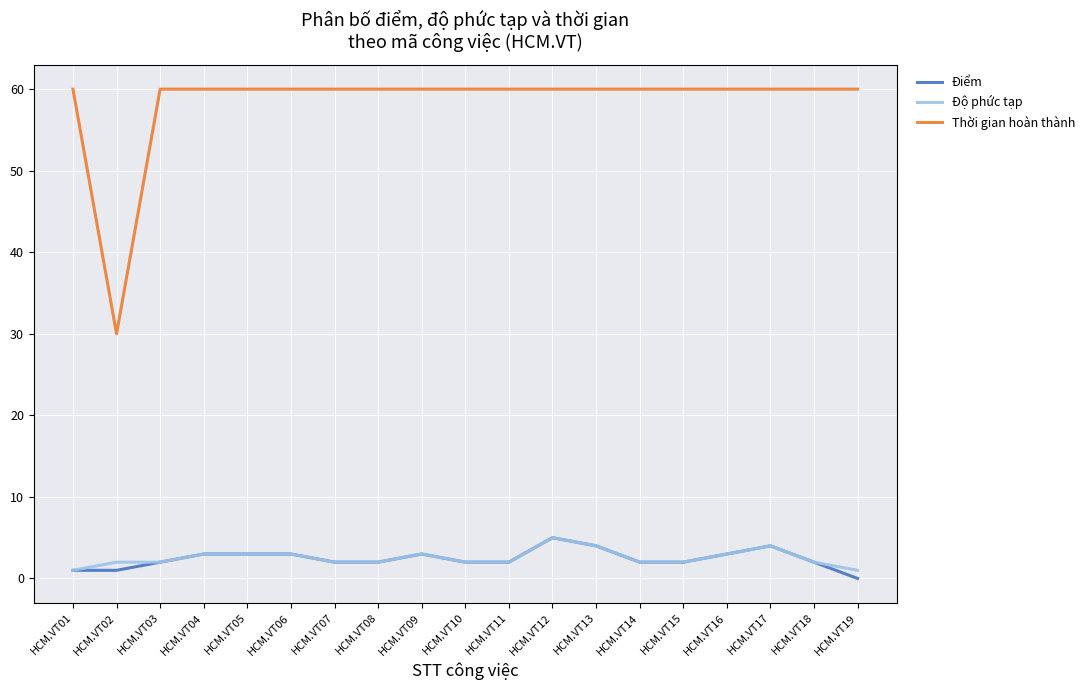

The Điểm series shows 2 at HCM.VT03. True or false?

True